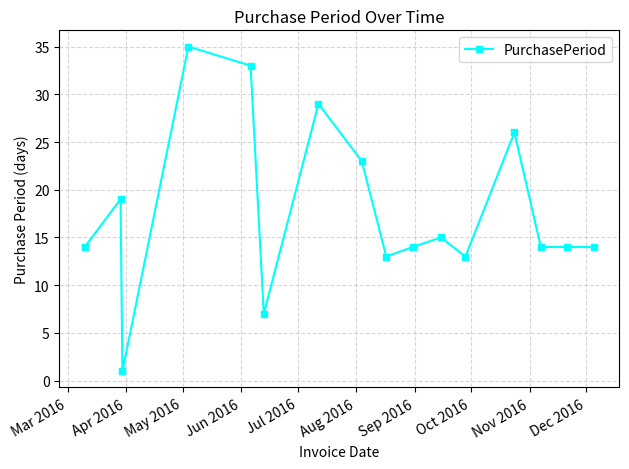

True or false: there are more than 2 points higher than both neighbors.

True